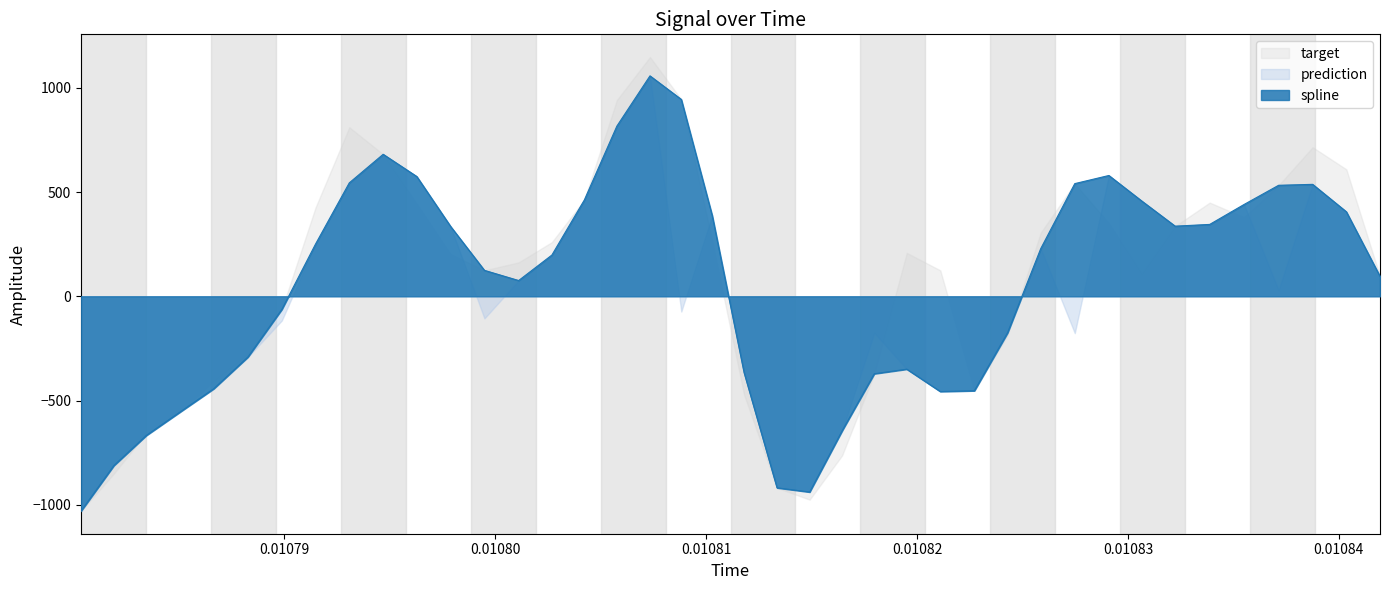

How many interior local valleys does the spline series have?

4